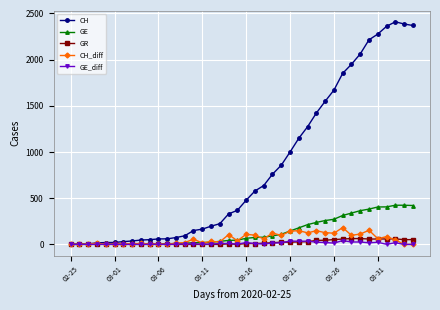

What is the highest value of the GR series?

63